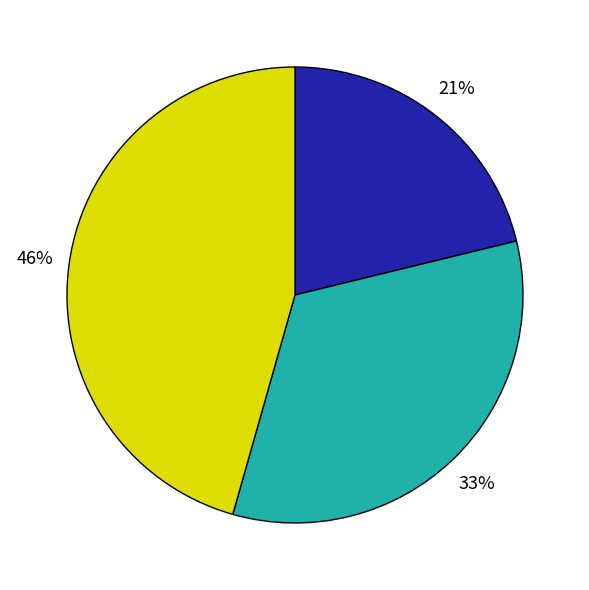

Is there any slice that represents more than half of the pie?

No